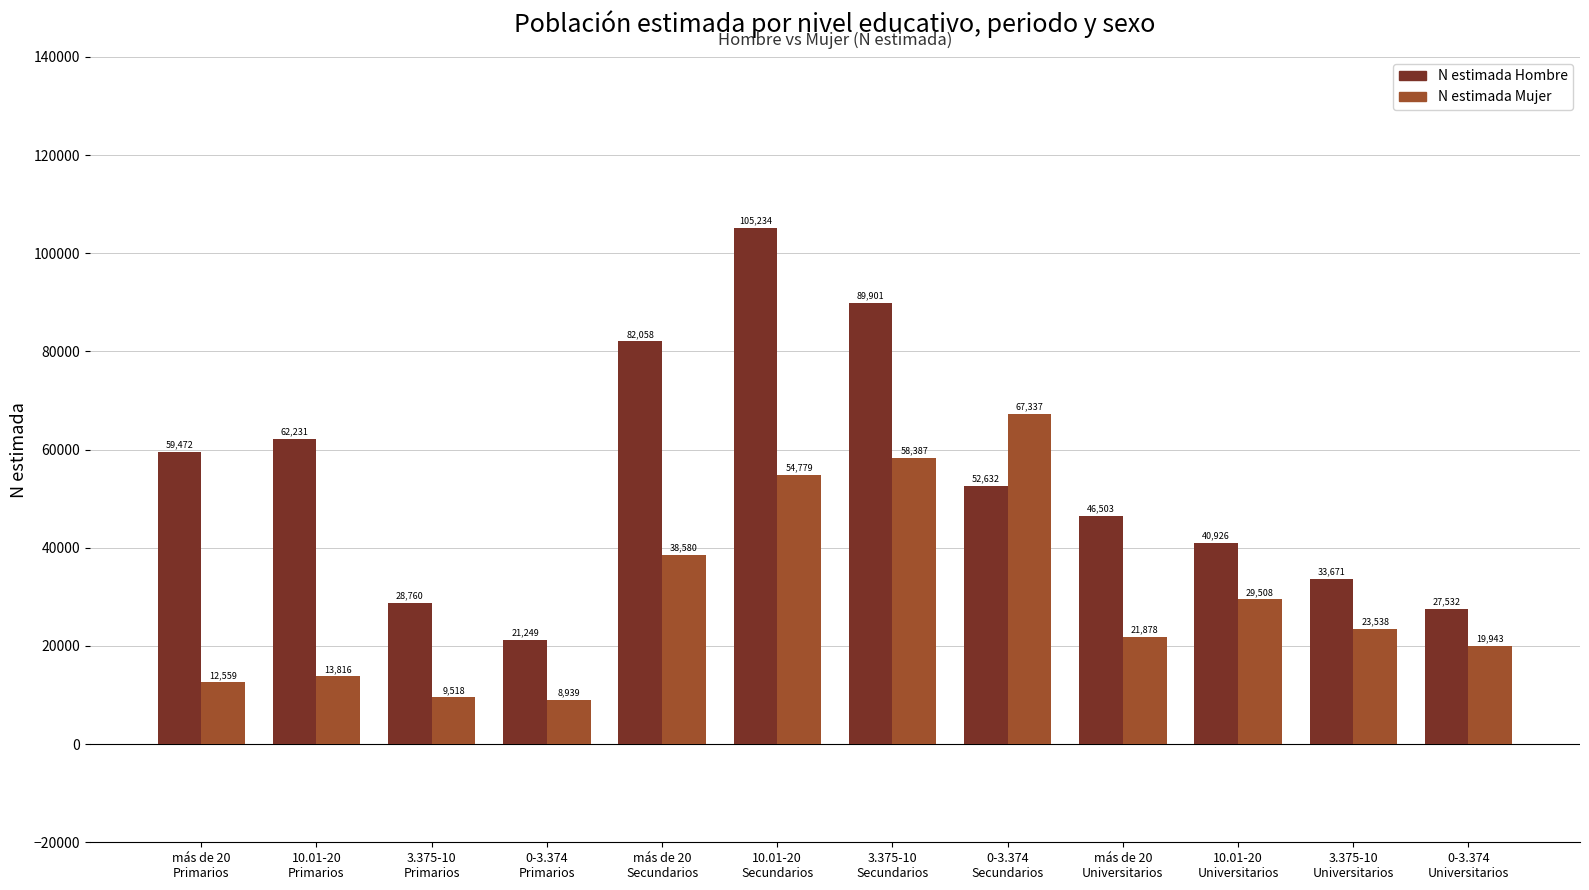

Which series has the largest total across all categories?

N estimada Hombre